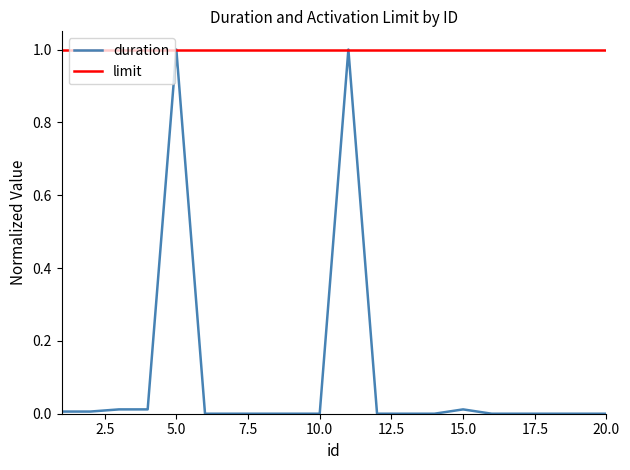

Which series has the largest total across all categories?

limit